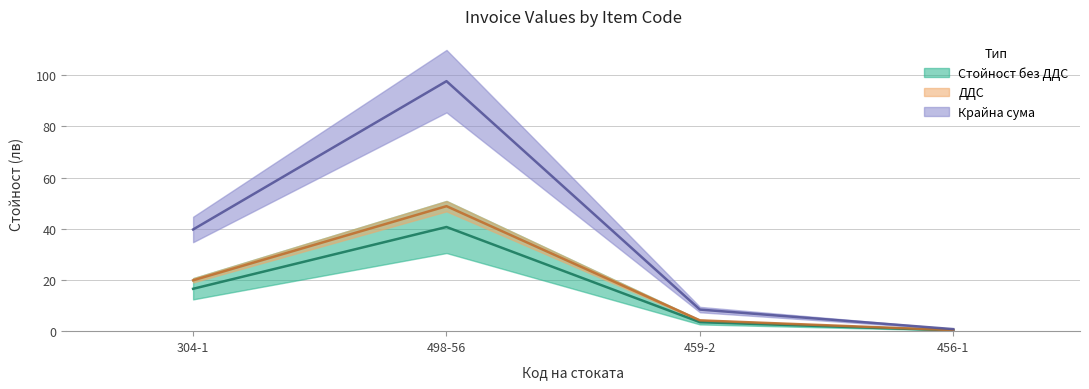

What is the label of the 4th point from the left?

456-1